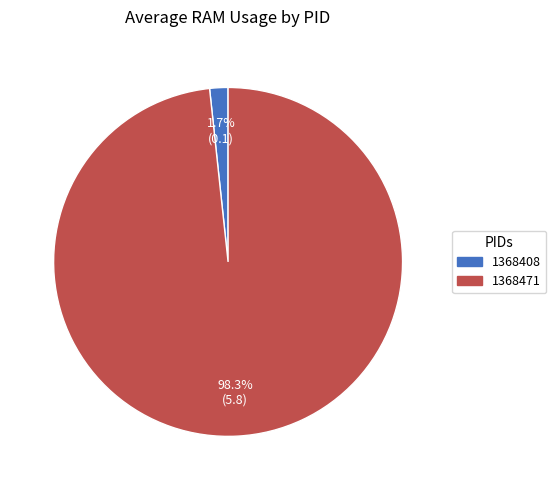

Is the sum of 1368471 and 1368408 greater than half?

Yes